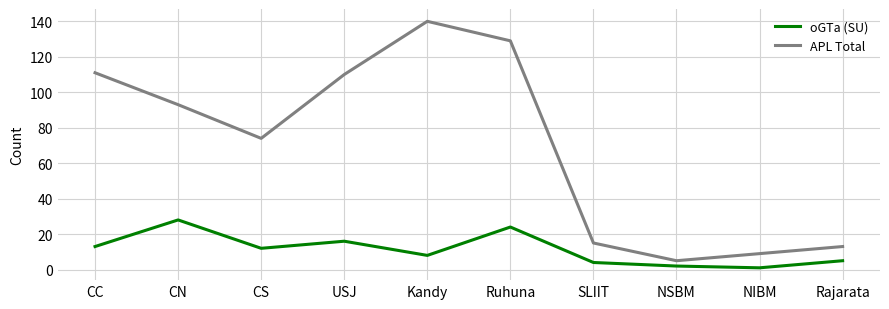

How many values in the APL Total series are below 93?

5